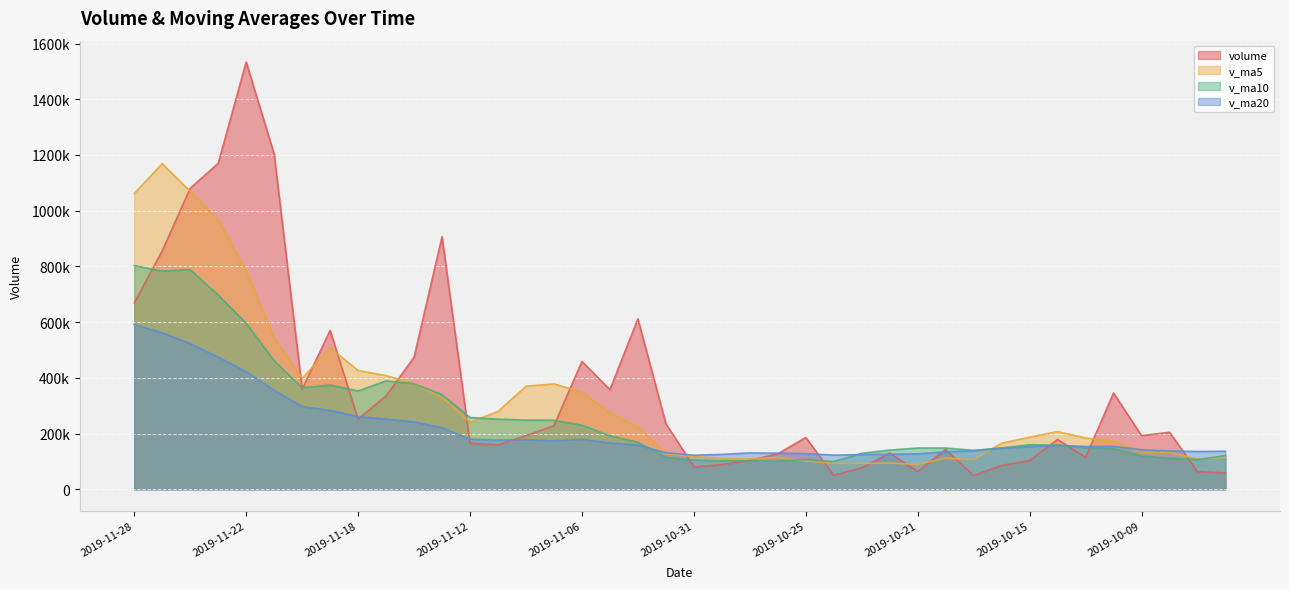

What is the difference between the highest and lowest values at 2019-09-27?

78229.5